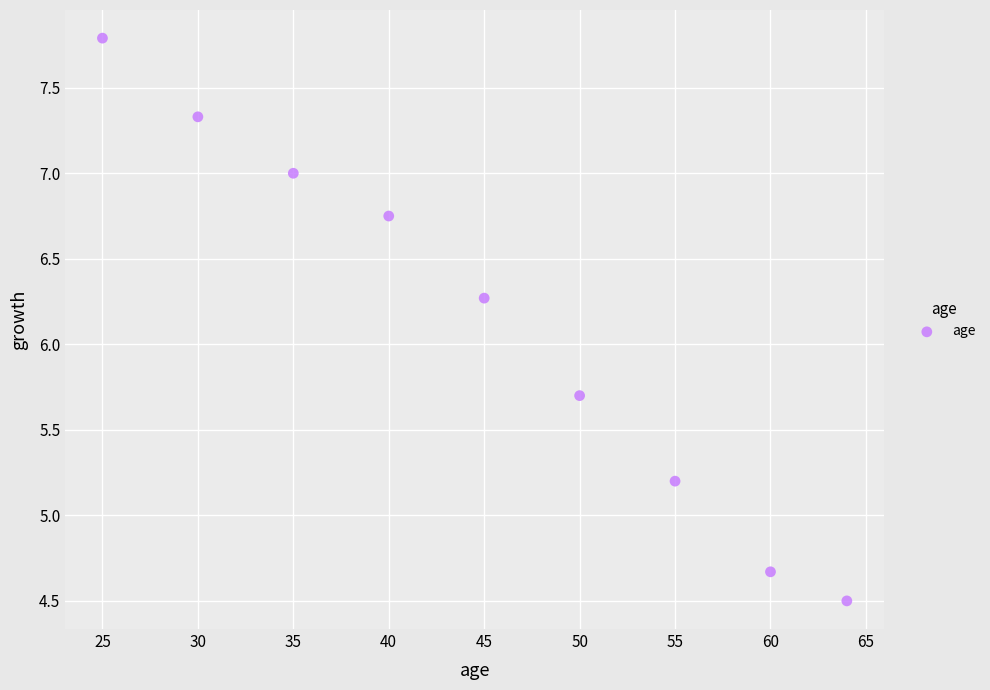

What is the range of Y values (max minus min)?

3.3